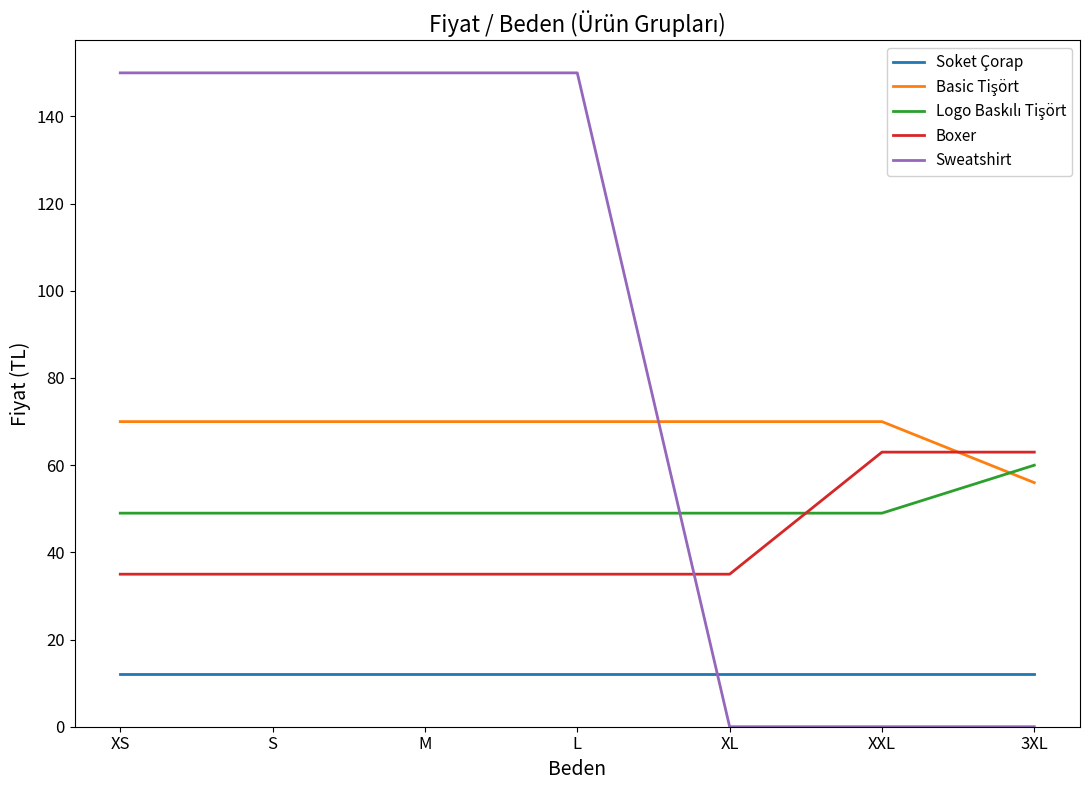

How many times do Boxer and Sweatshirt cross each other?

1